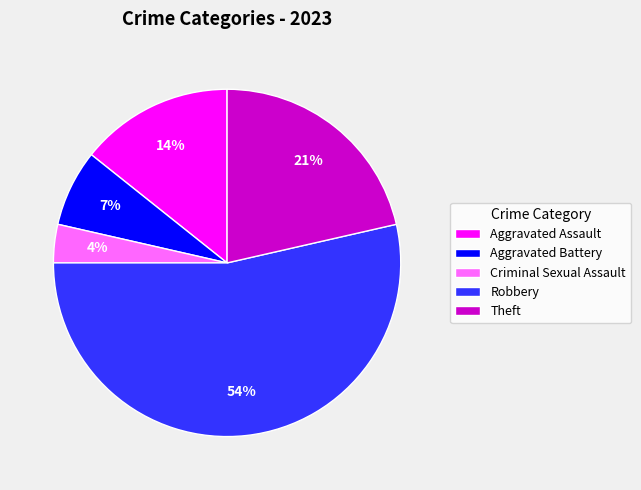

True or false: Robbery accounts for 68% of the total.

False